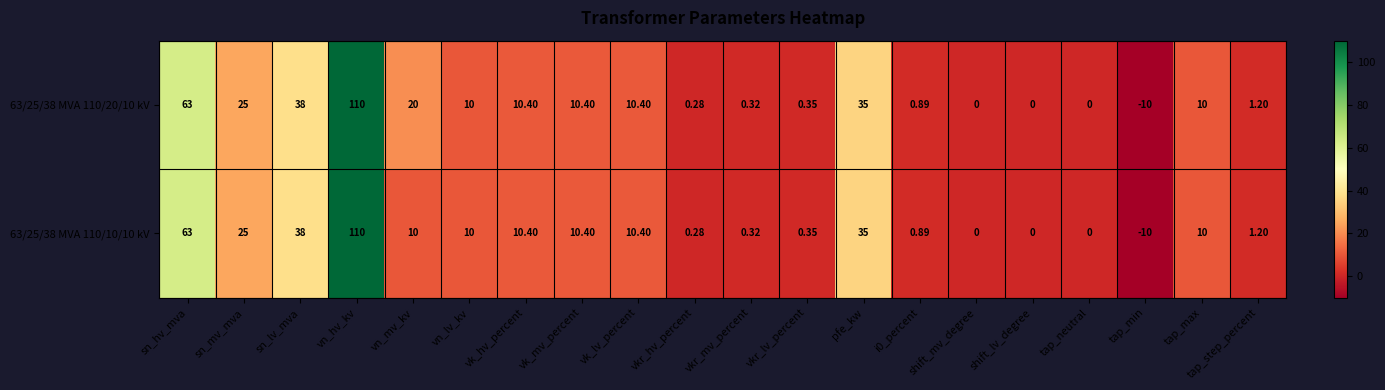

At which category is the sum across all series the highest?

vn_hv_kv